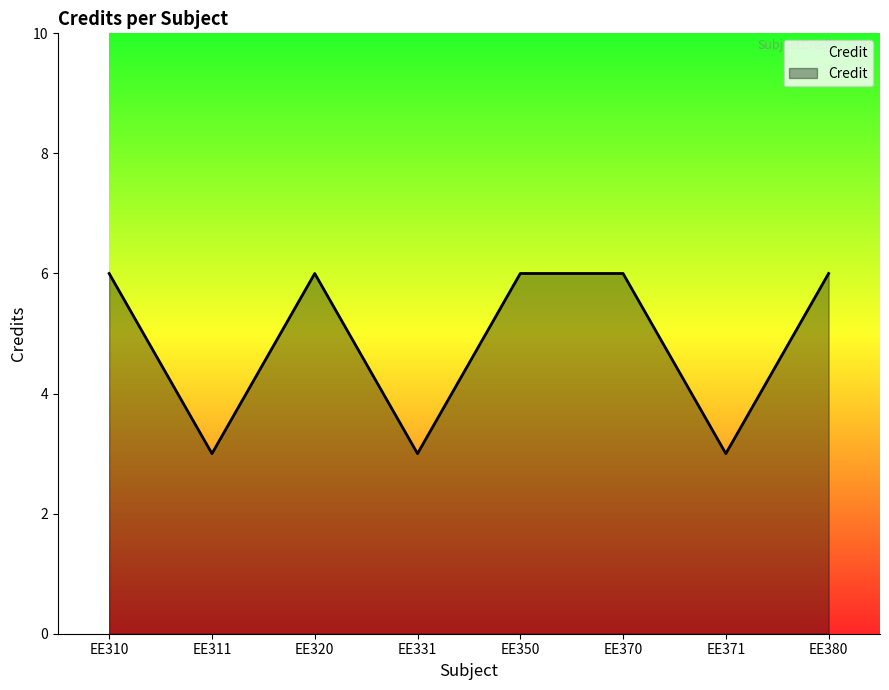

True or false: the data shows 3 at EE371.

True